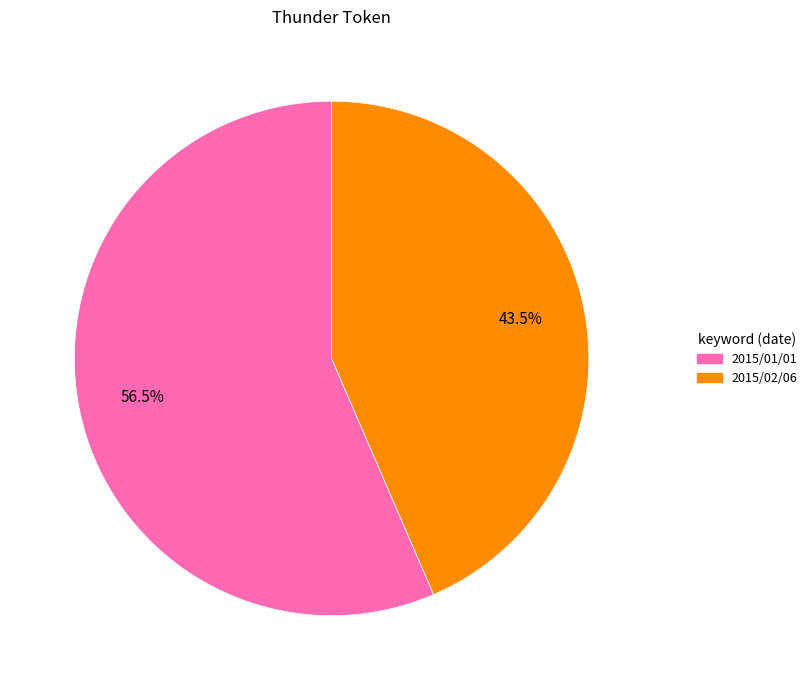

Is there any slice that represents more than half of the pie?

Yes